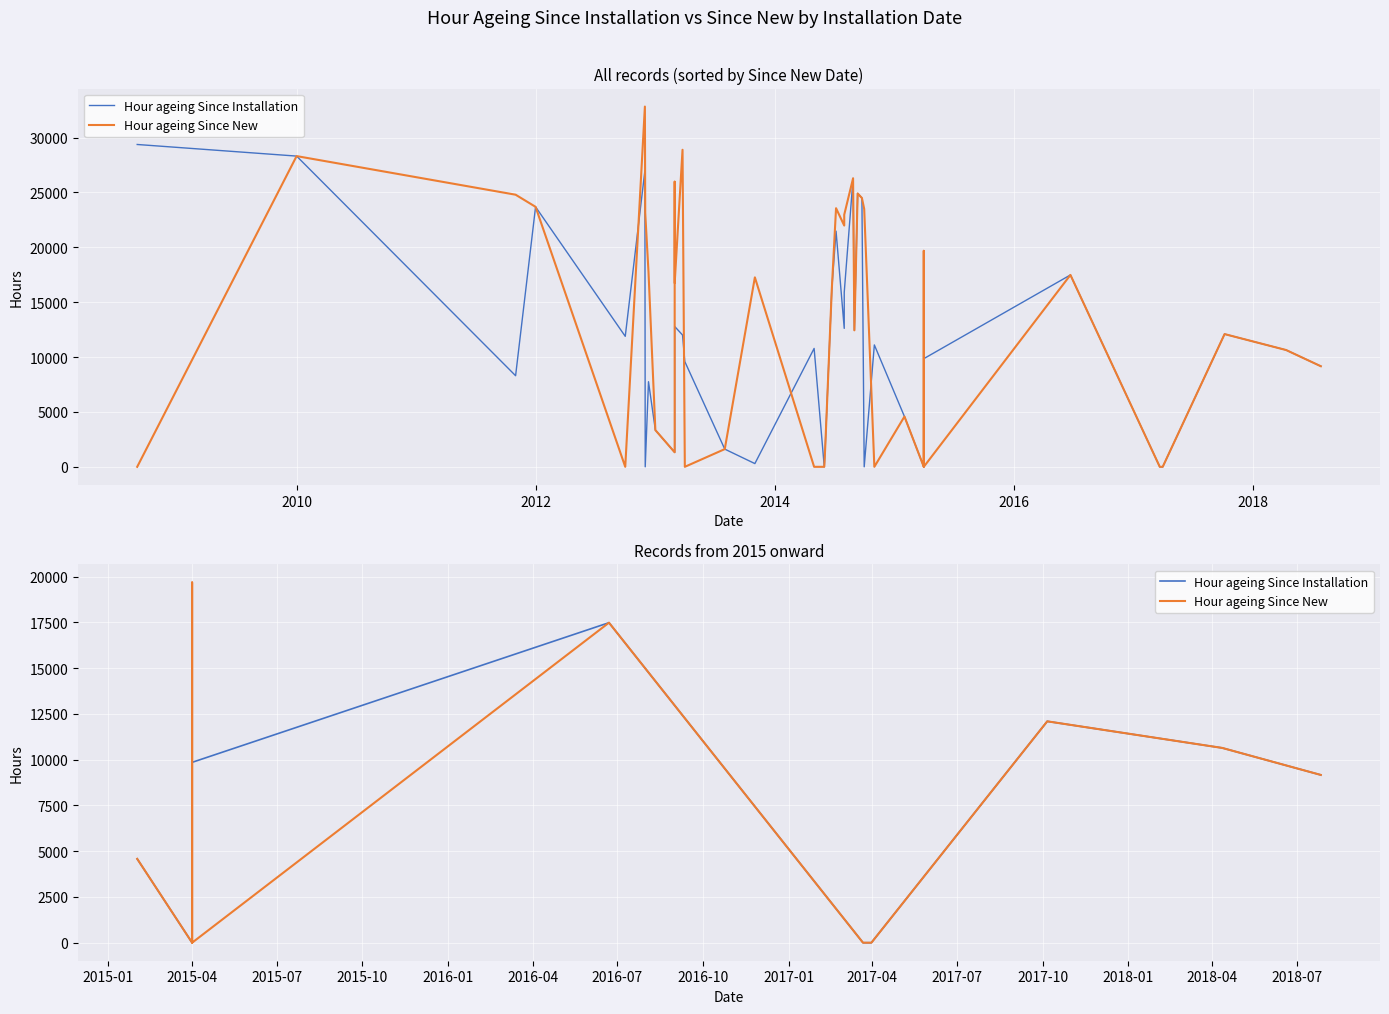

How many data points in Hour ageing Since Installation are less than 9166?

5